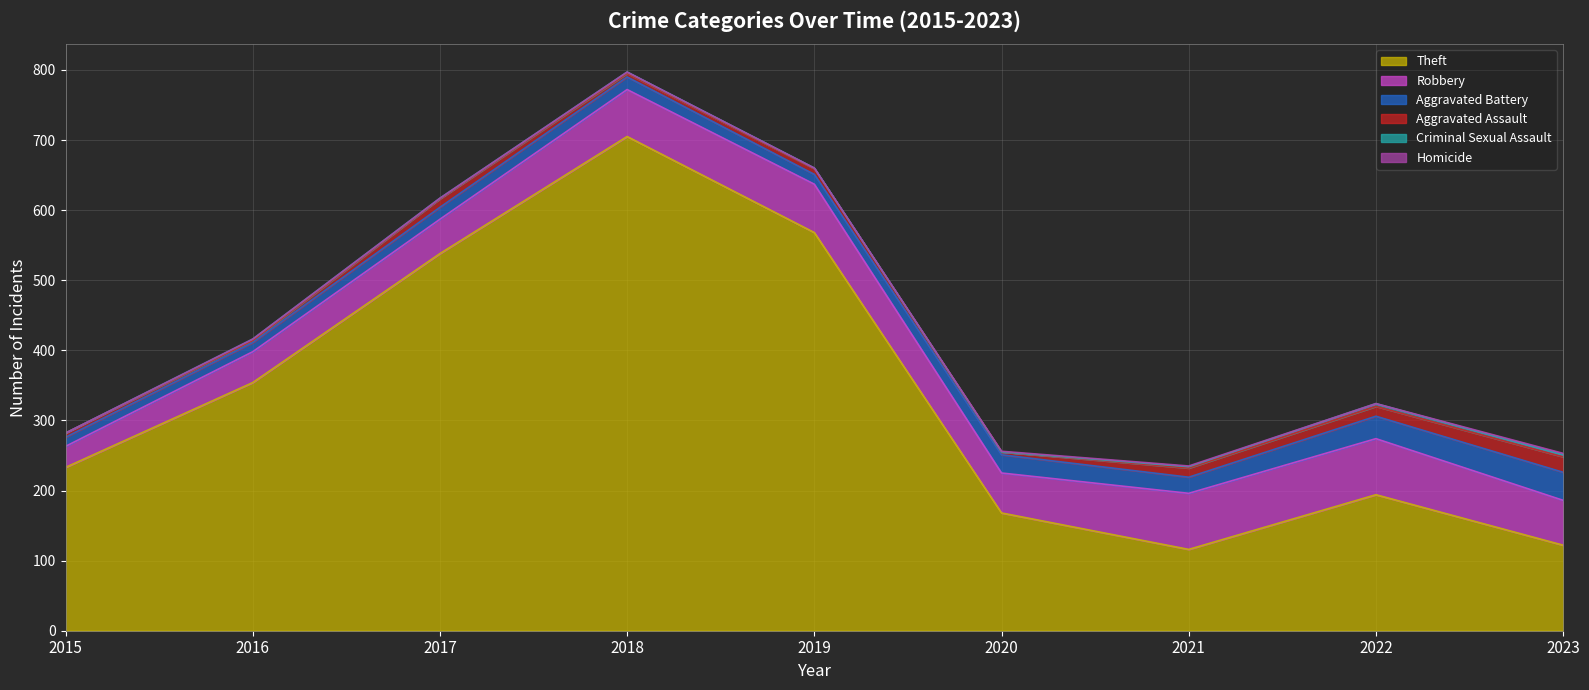

What is the difference between the Homicide values at 2023 and 2018?

2